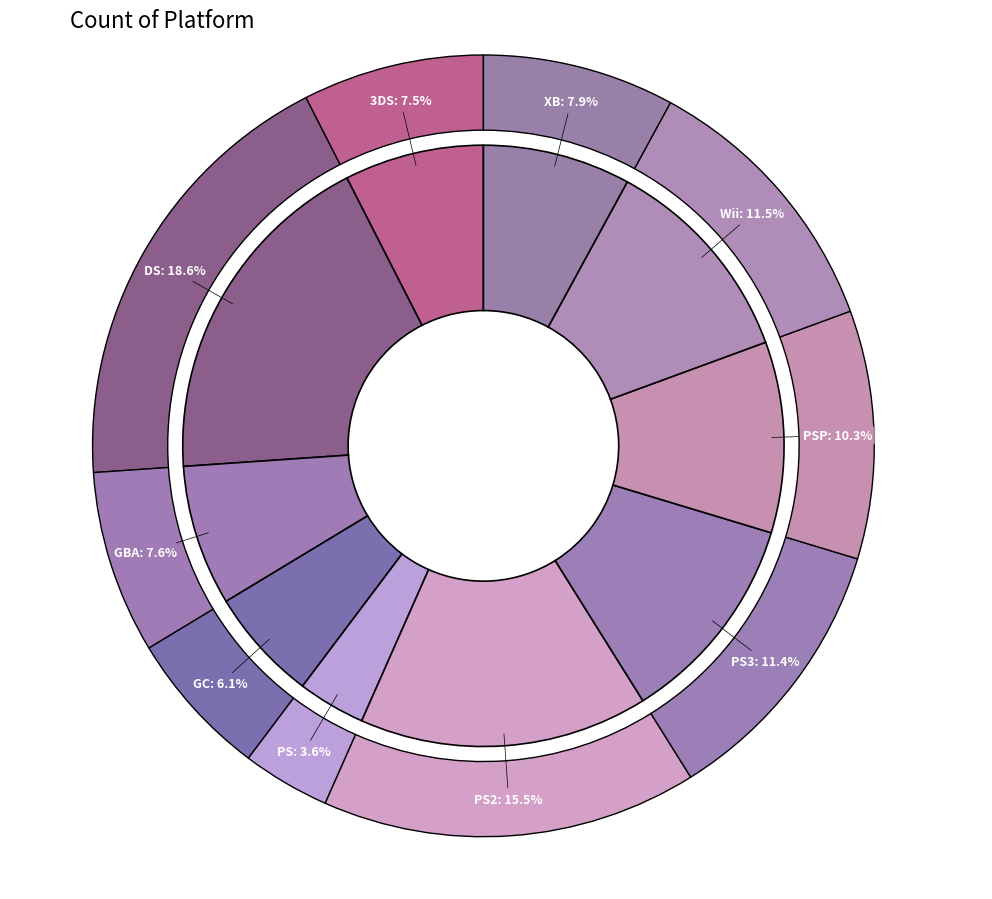

Count the number of slices in the pie.

10